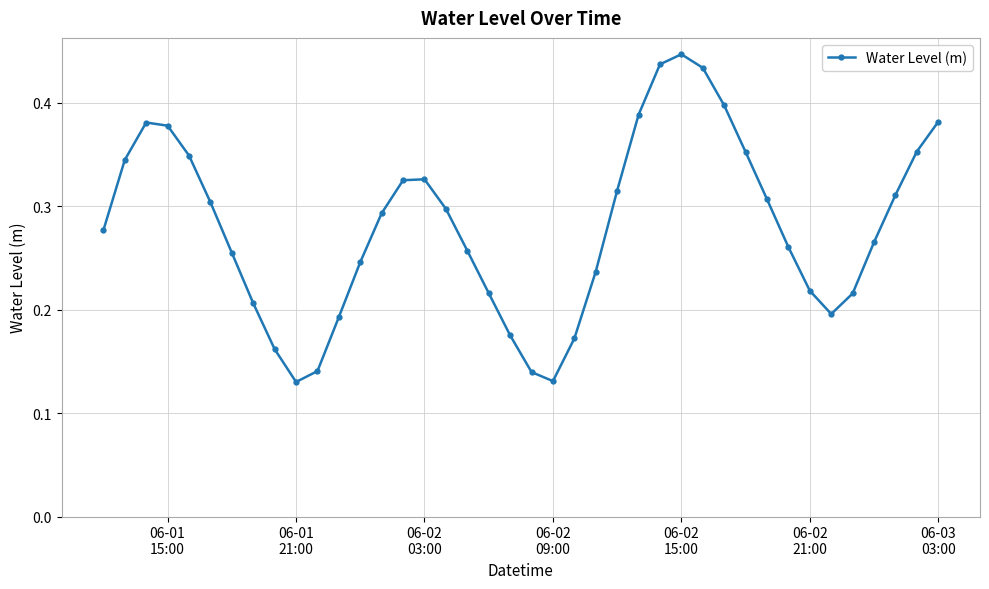

How many lines are shown in the chart?

1